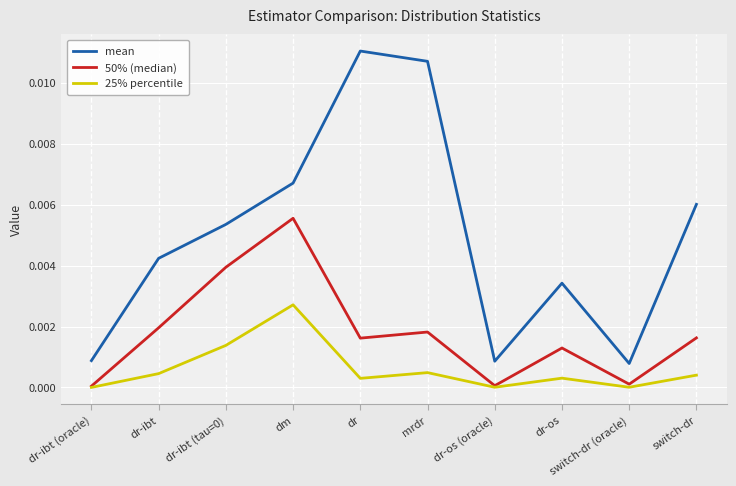

At which category is the sum across all series the highest?

dm